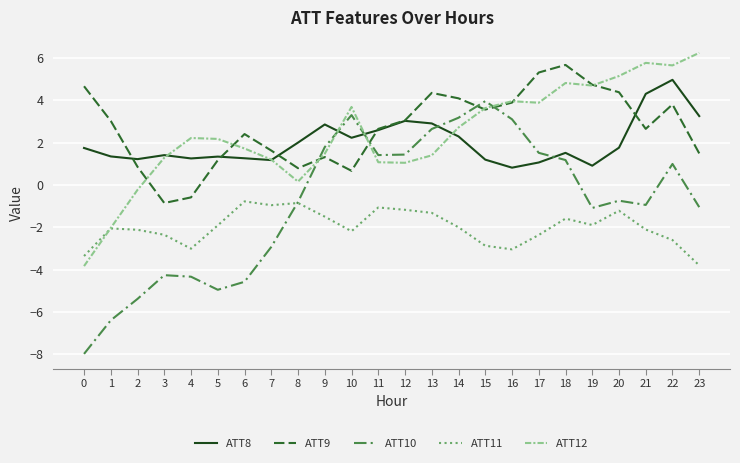

What are all the series names shown in the legend?

ATT8, ATT9, ATT10, ATT11, ATT12